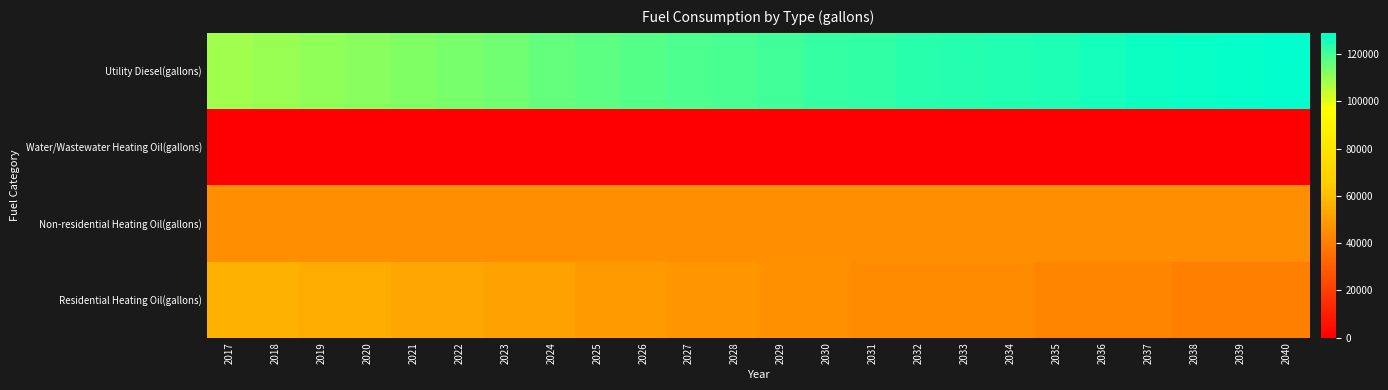

Reading left to right, list all the values displayed in this chart.

Utility Diesel(gallons): 2017=108413.8	2018=109321.4	2019=110559.0	2020=111631.6	2021=112704.2	2022=113776.8	2023=114849.4	2024=115921.9	2025=116912.0	2026=117902.1	2027=118892.2	2028=119717.2	2029=120872.4	2030=121944.9	2031=122852.5	2032=123512.6	2033=124090.1	2034=124667.7	2035=125245.2	2036=126070.3	2037=126977.8	2038=127720.4	2039=128380.5	2040=128958.0
Water/Wastewater Heating Oil(gallons): 2017=0.0	2018=0.0	2019=0.0	2020=0.0	2021=0.0	2022=0.0	2023=0.0	2024=0.0	2025=0.0	2026=0.0	2027=0.0	2028=0.0	2029=0.0	2030=0.0	2031=0.0	2032=0.0	2033=0.0	2034=0.0	2035=0.0	2036=0.0	2037=0.0	2038=0.0	2039=0.0	2040=0.0
Non-residential Heating Oil(gallons): 2017=45211.4	2018=45211.4	2019=45211.4	2020=45211.4	2021=45211.4	2022=45211.4	2023=45211.4	2024=45211.4	2025=45211.4	2026=45211.4	2027=45211.4	2028=45211.4	2029=45211.4	2030=45211.4	2031=45211.4	2032=45211.4	2033=45211.4	2034=45211.4	2035=45211.4	2036=45211.4	2037=45211.4	2038=45211.4	2039=45211.4	2040=45211.4
Residential Heating Oil(gallons): 2017=56346.6	2018=56346.6	2019=54578.9	2020=54578.9	2021=52811.2	2022=52811.2	2023=51043.6	2024=51043.6	2025=49275.9	2026=49275.9	2027=47508.3	2028=47508.3	2029=45740.6	2030=45740.6	2031=43973.0	2032=43973.0	2033=43973.0	2034=43973.0	2035=42205.3	2036=42205.3	2037=42205.3	2038=40437.7	2039=40437.7	2040=40437.7